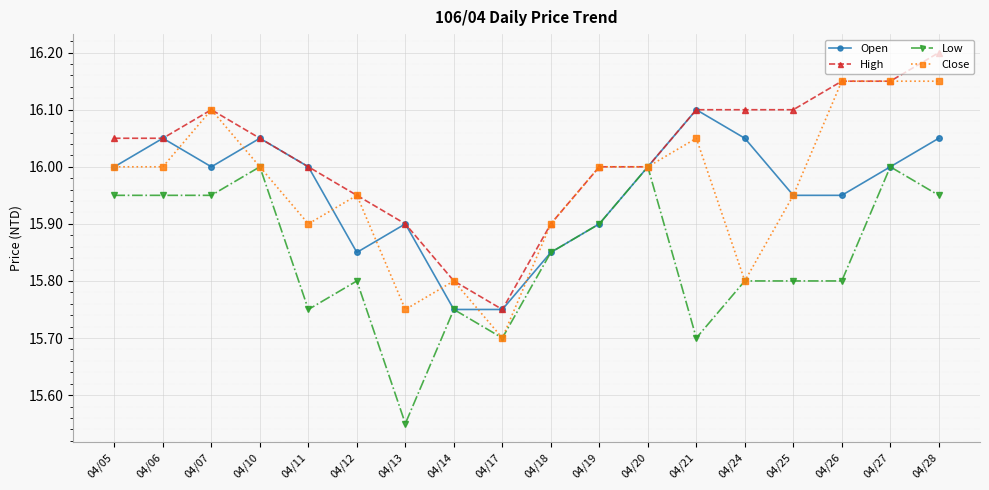

True or false: Open has more than 2 interior local peaks.

True